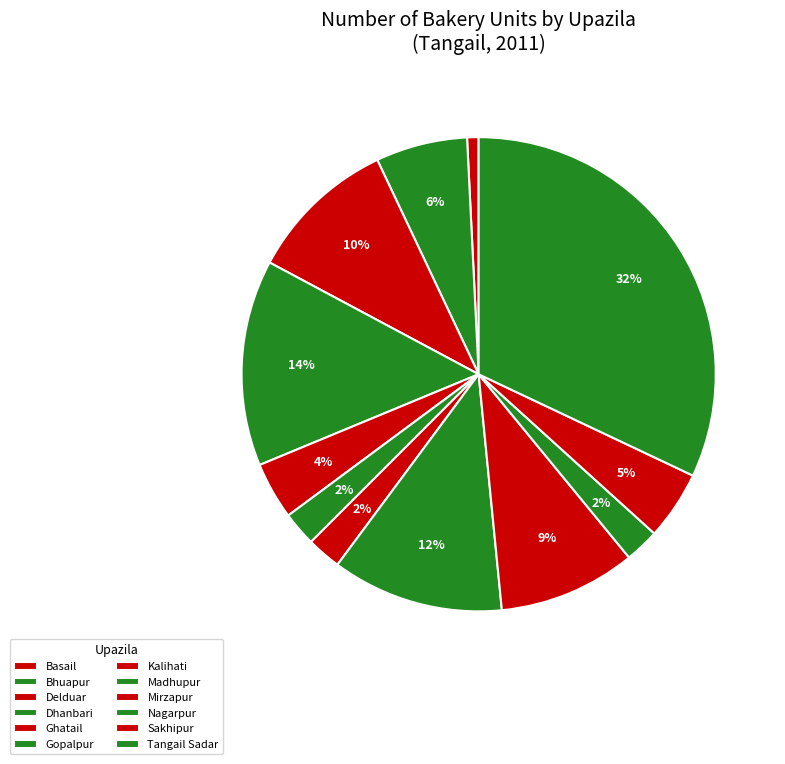

Which category has the biggest portion of the pie?

Tangail Sadar